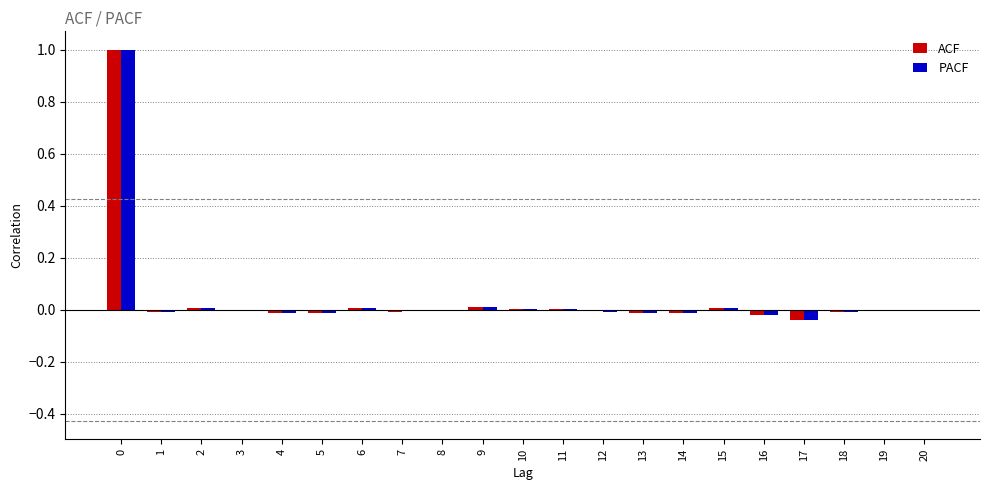

What is the maximum value for ACF?

1.0